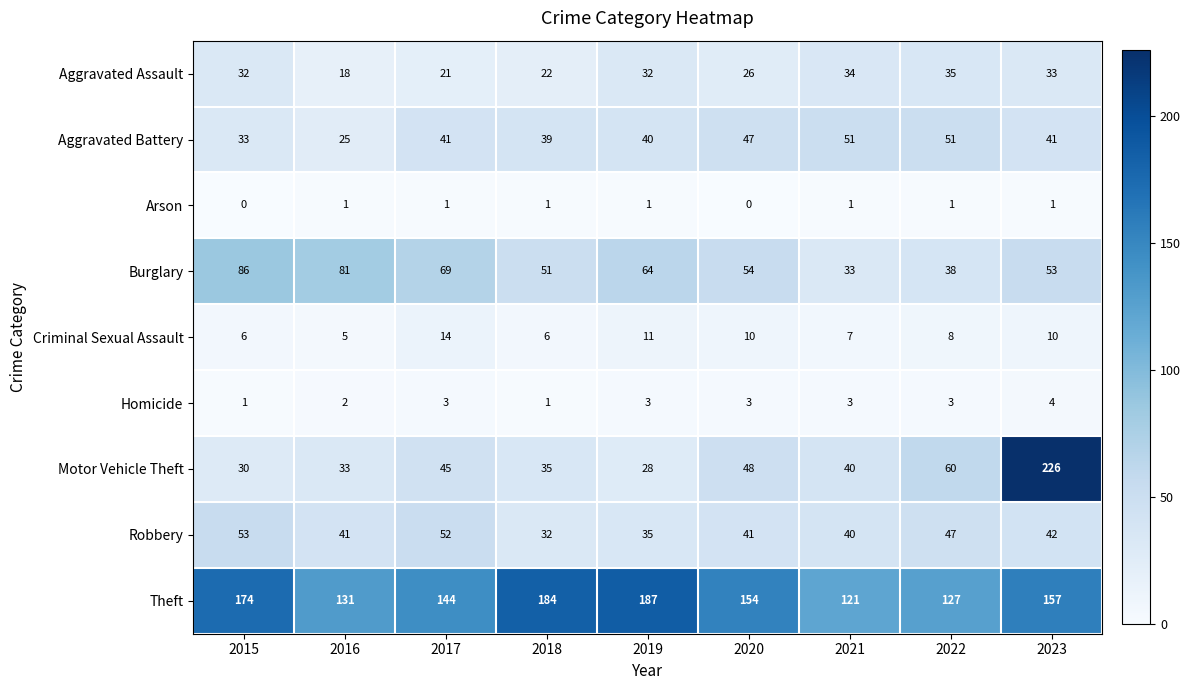

What is the difference between the maximum and minimum values in the Homicide series?

3